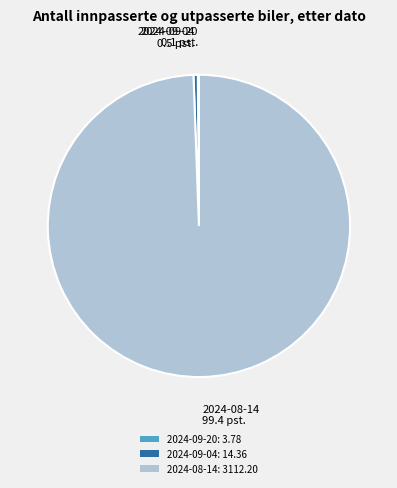

Does 2024-08-14: 3112.20 represent more than half of the total?

Yes